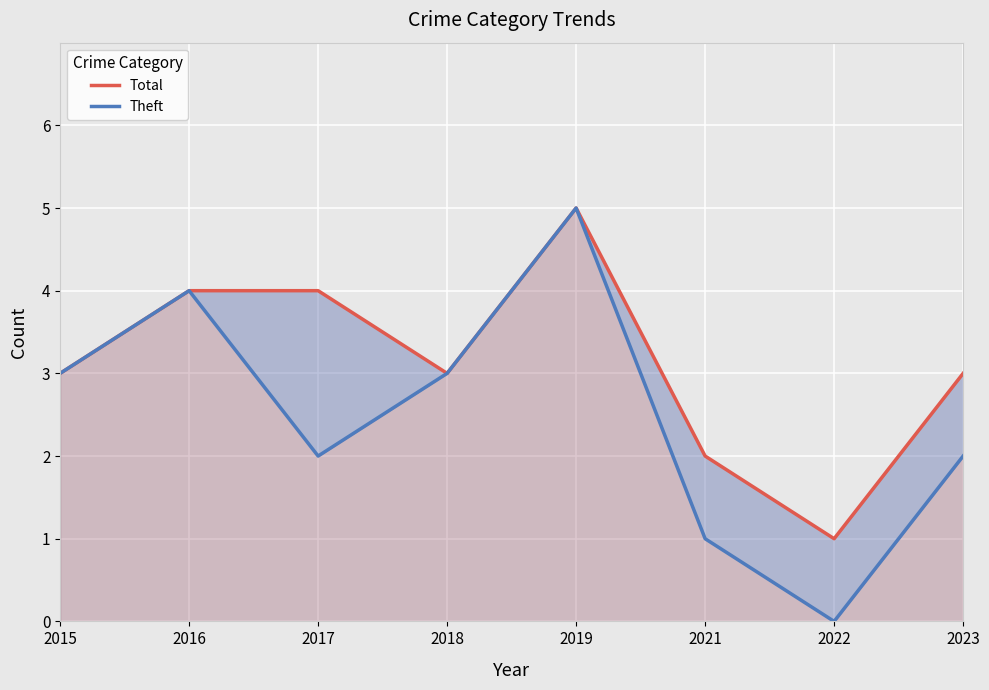

Reading right to left, what are all the values shown in this chart?

Total: 2023=3	2022=1	2021=2	2019=5	2018=3	2017=4	2016=4	2015=3
Theft: 2023=2	2022=0	2021=1	2019=5	2018=3	2017=2	2016=4	2015=3